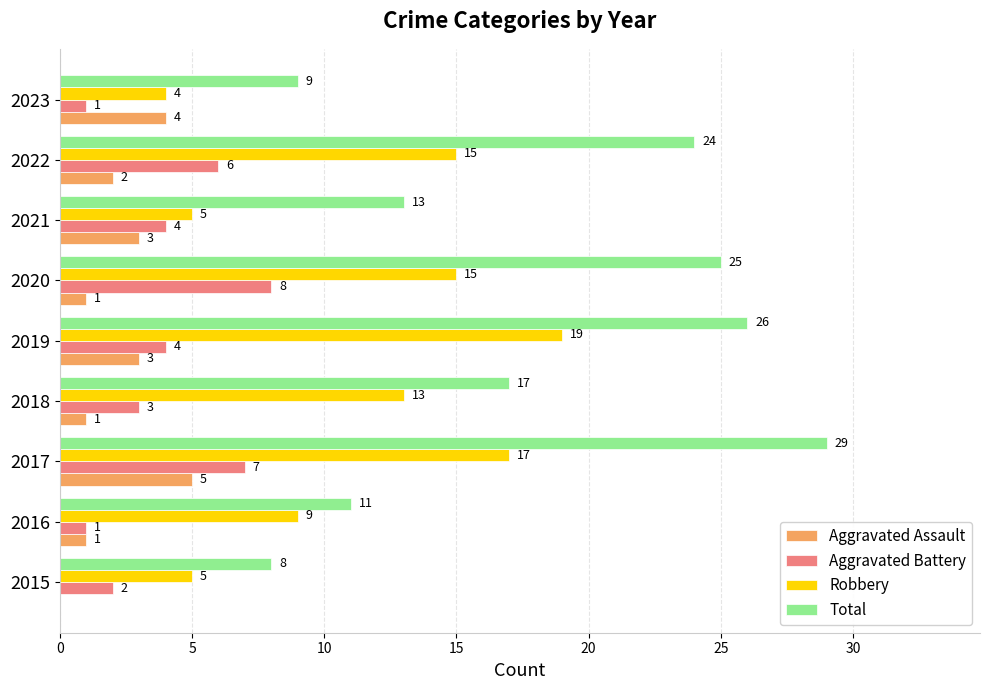

The value of Robbery at 2021 is 5. True or false?

True